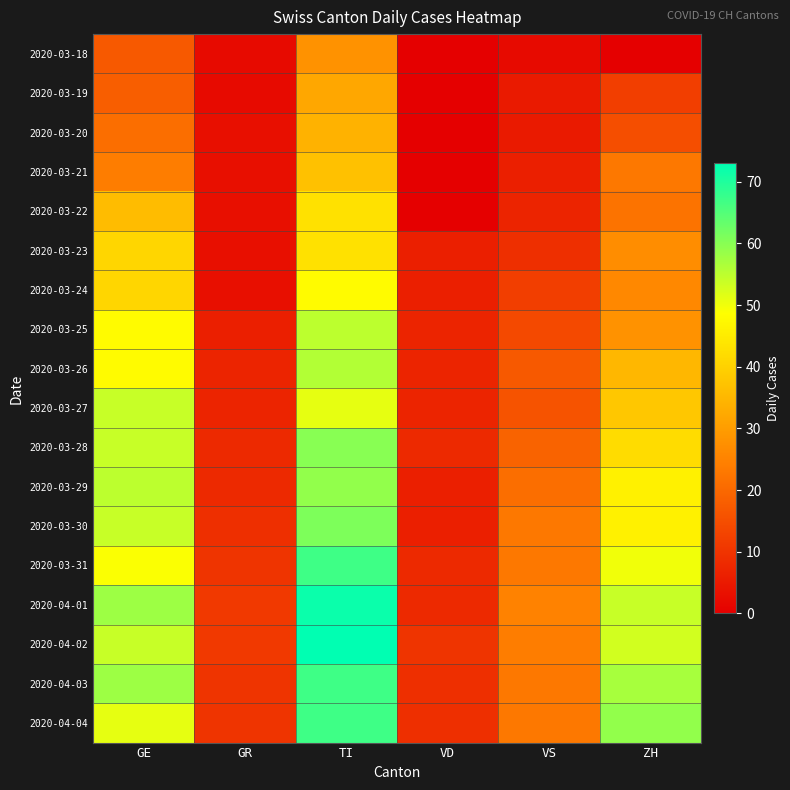

Rank the series by their maximum value, from highest to lowest.

2020-04-02, 2020-04-01, 2020-03-31, 2020-04-03, 2020-04-04, 2020-03-30, 2020-03-28, 2020-03-29, 2020-03-26, 2020-03-25, 2020-03-27, 2020-03-24, 2020-03-22, 2020-03-23, 2020-03-21, 2020-03-20, 2020-03-19, 2020-03-18